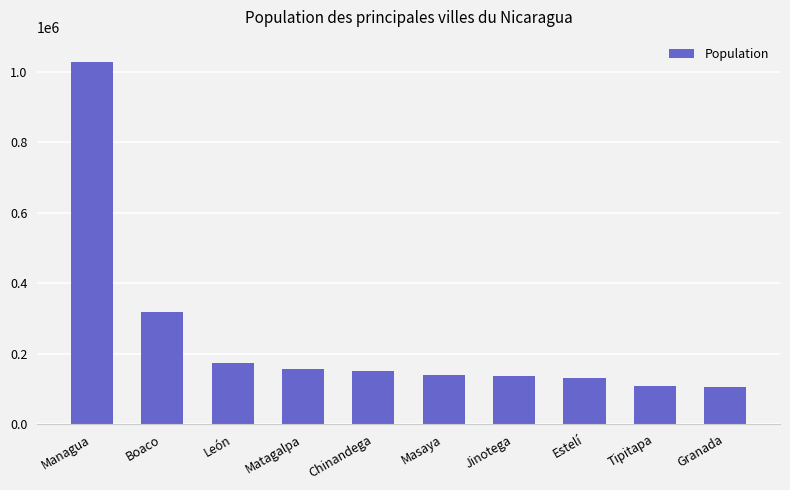

Where is the data nearest to the value 566989?

Boaco